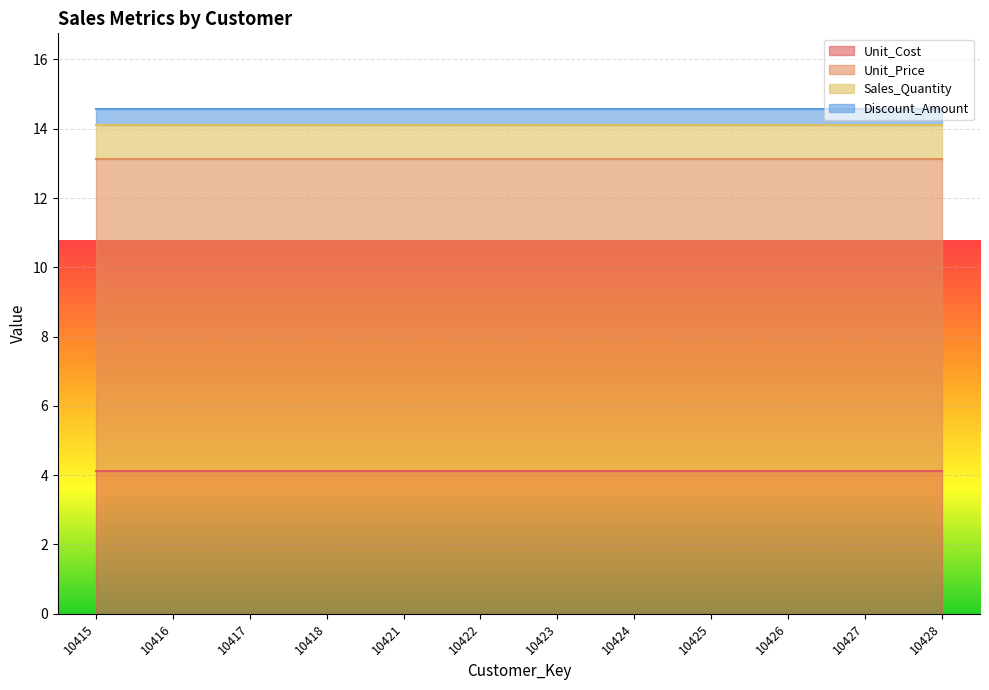

What is the sum of the Unit_Cost values at 10422 and 10425?

8.3